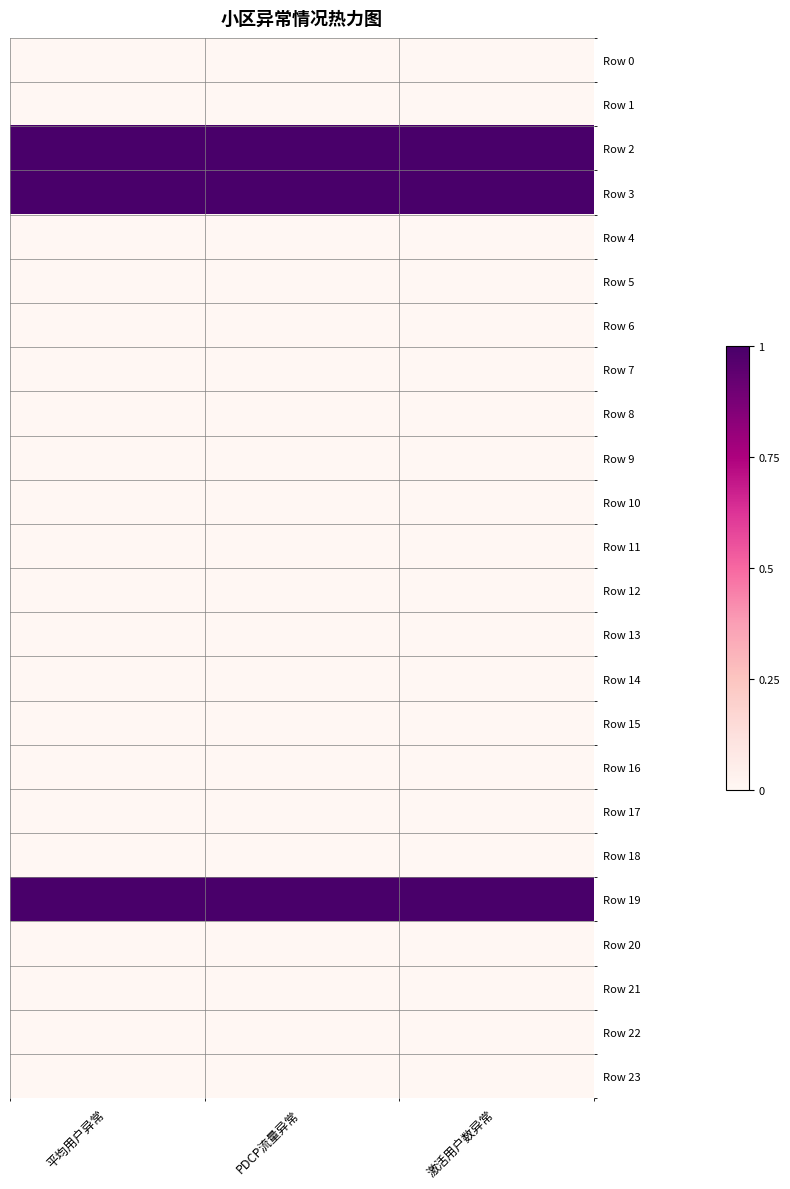

Which series has the widest spread of values?

Row 0